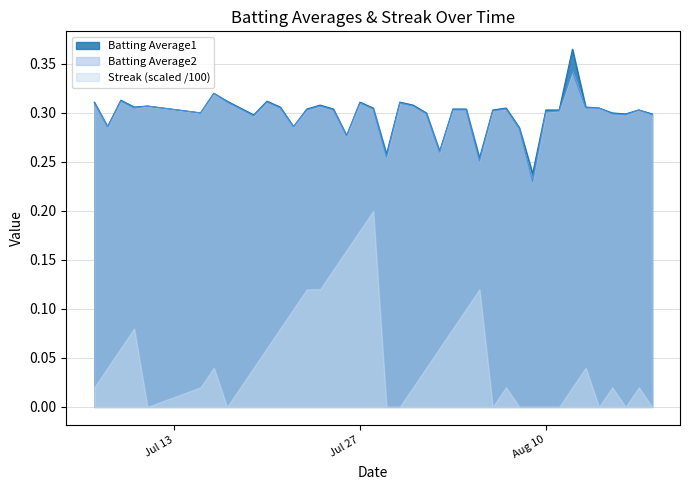

True or false: Batting Average1 and Batting Average2 cross at least once.

False